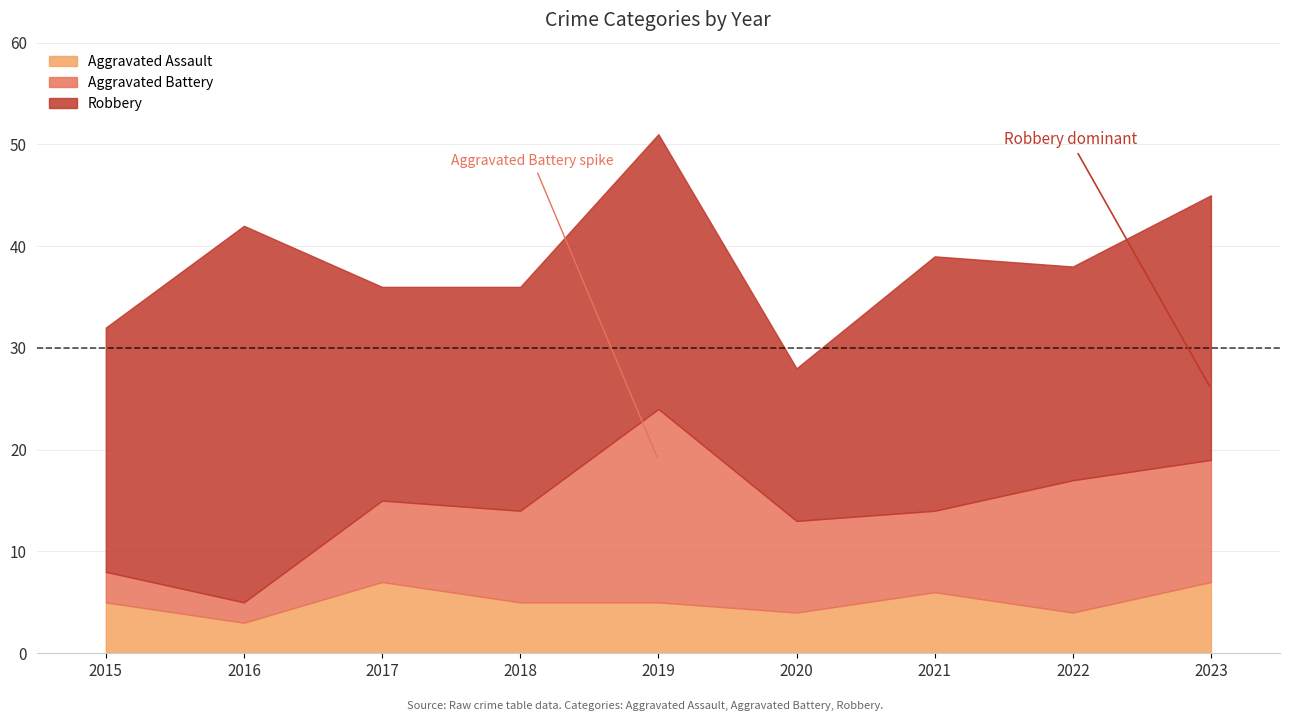

How many values in the Robbery series exceed 24?

4